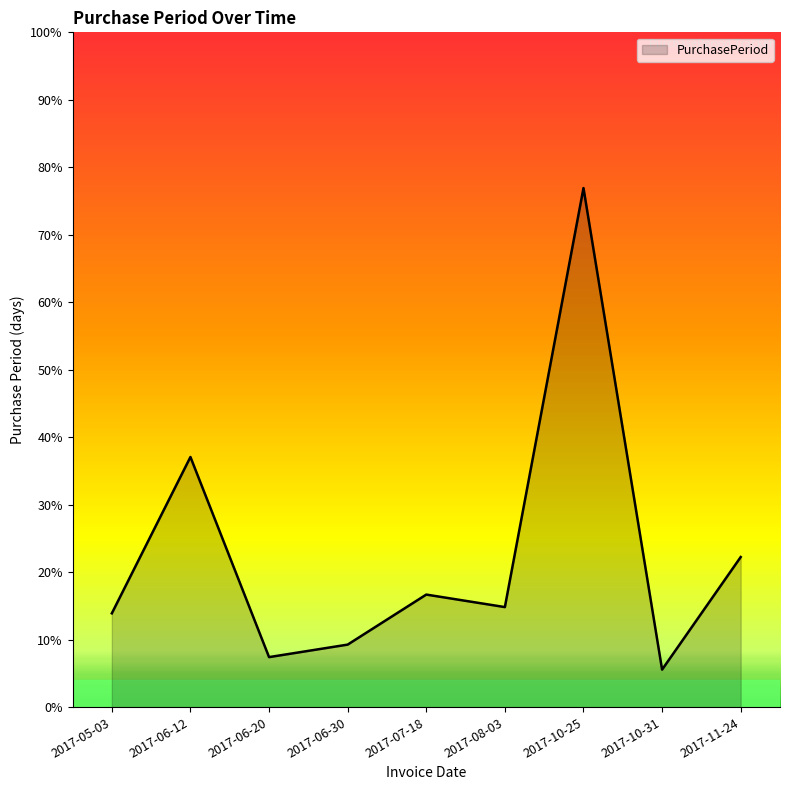

What is the minimum value shown in the chart?

6